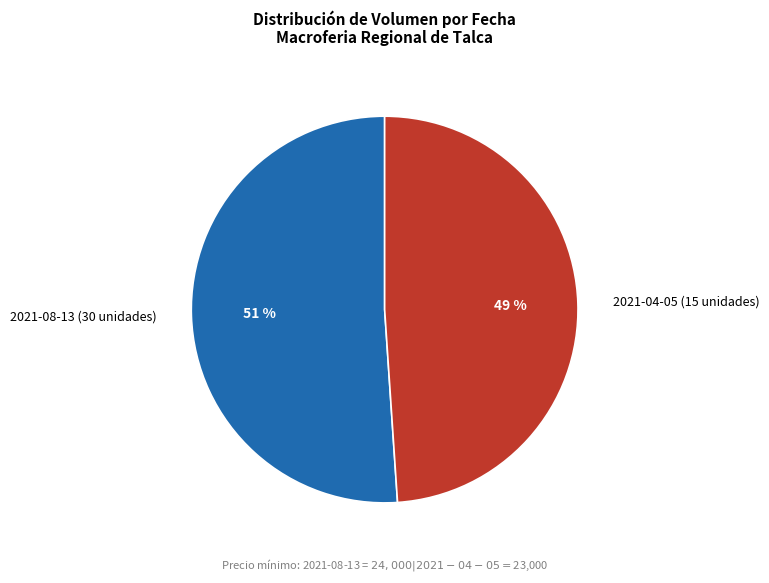

To the nearest percent, what portion does 2021-04-05 (15 unidades) represent?

49%